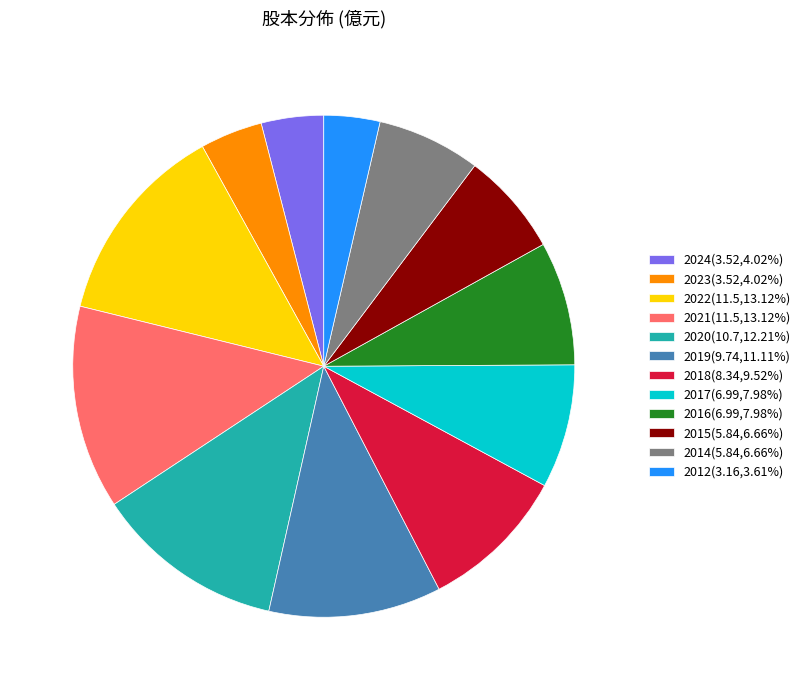

Approximately how many times larger is the value at 2016(6.99,7.98%) compared to 2018(8.34,9.52%)?

0.8